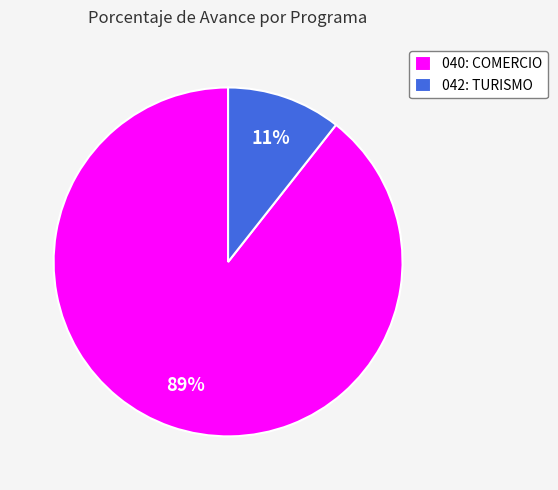

Which has a higher value, 040: COMERCIO or 042: TURISMO?

040: COMERCIO